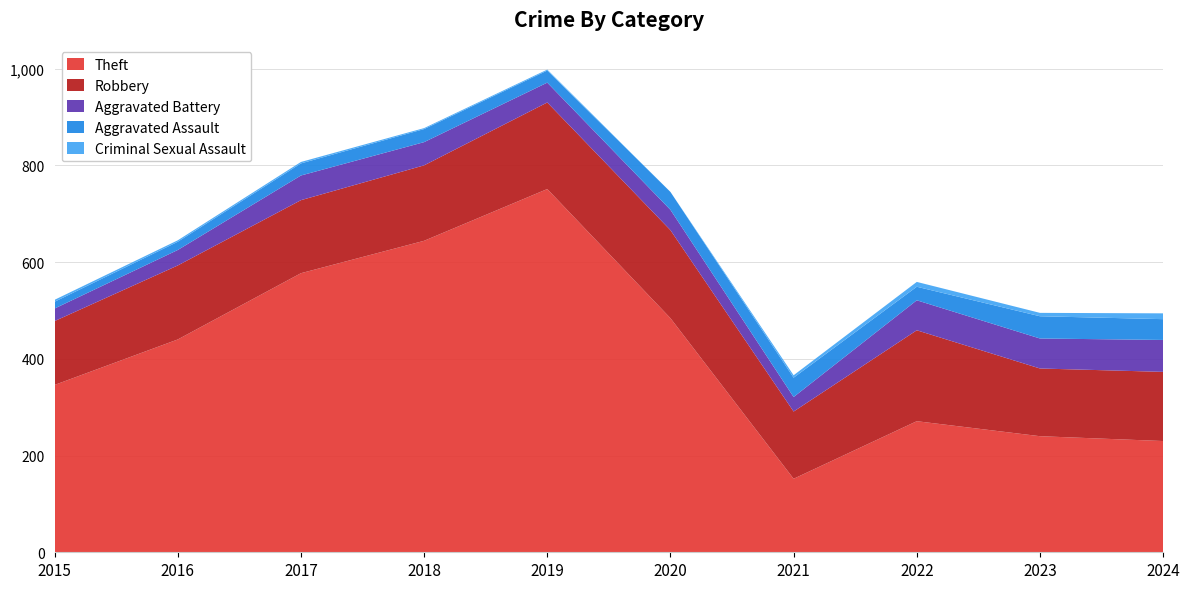

Reading left to right, extract all data points from this chart.

Theft: 346	440	577	644	751	484	152	271	240	230
Robbery: 132	153	151	156	179	182	139	188	140	143
Aggravated Battery: 26	32	51	48	41	42	30	62	62	66
Aggravated Assault: 14	17	25	27	25	37	40	28	46	43
Criminal Sexual Assault: 4	3	3	2	2	0	5	10	7	12